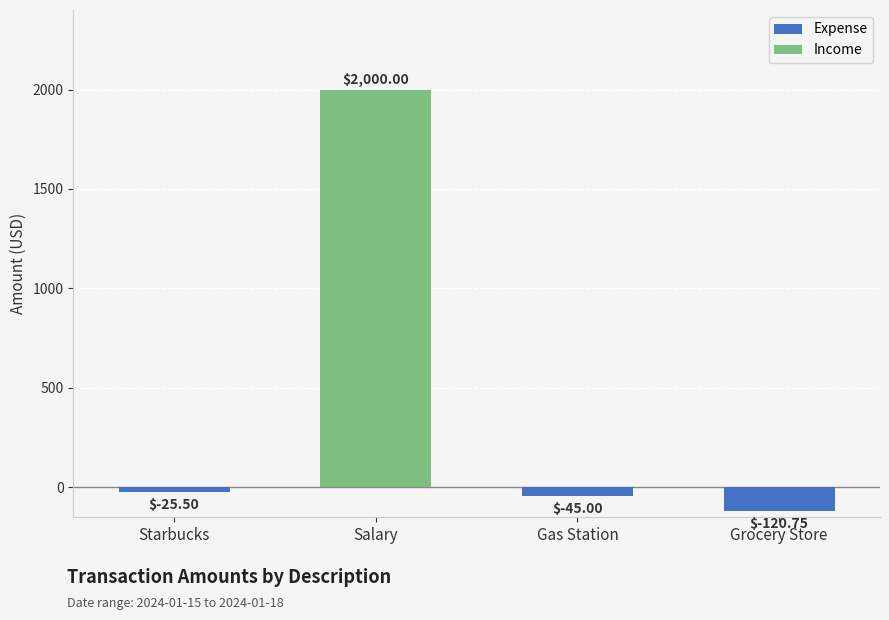

Which category has the highest value in the Income series?

Salary